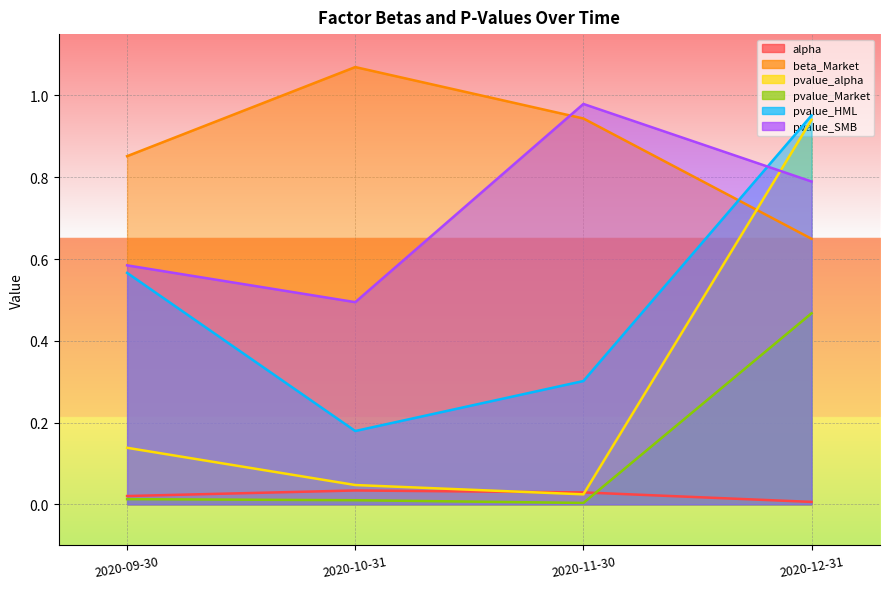

What position from the right is 2020-11-30?

2